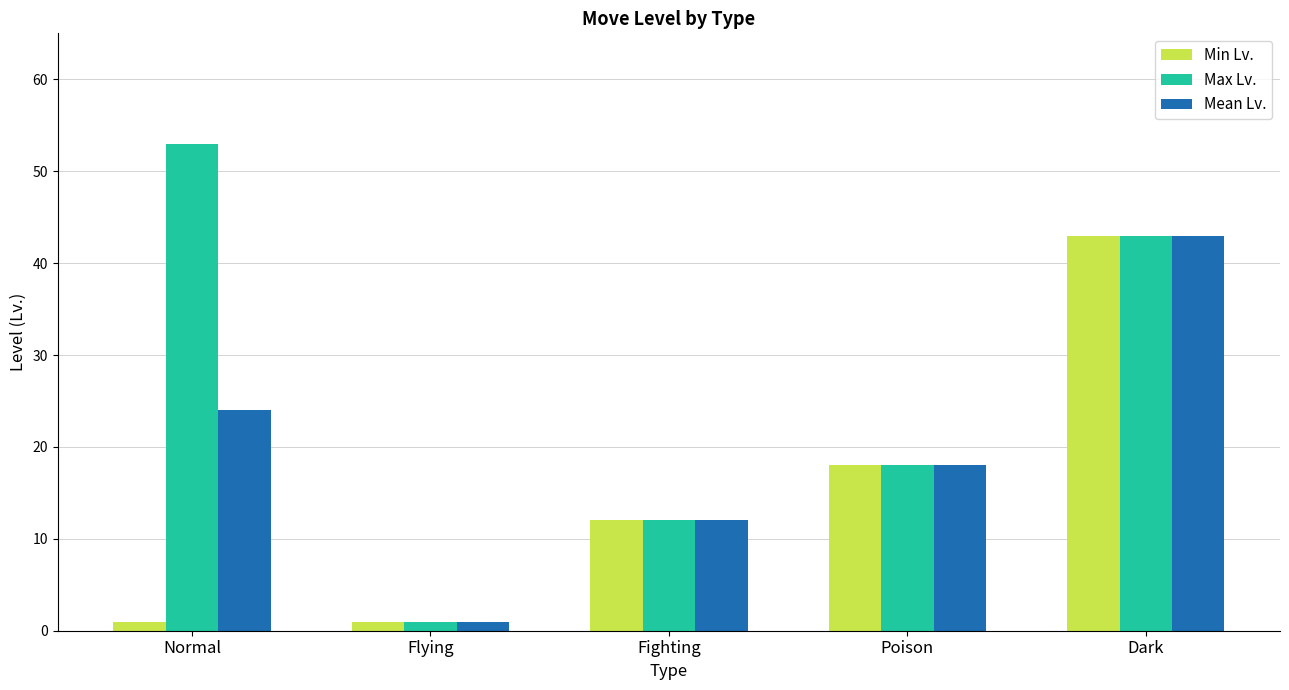

Rank the categories by Mean Lv. value from lowest to highest.

Flying, Fighting, Poison, Normal, Dark